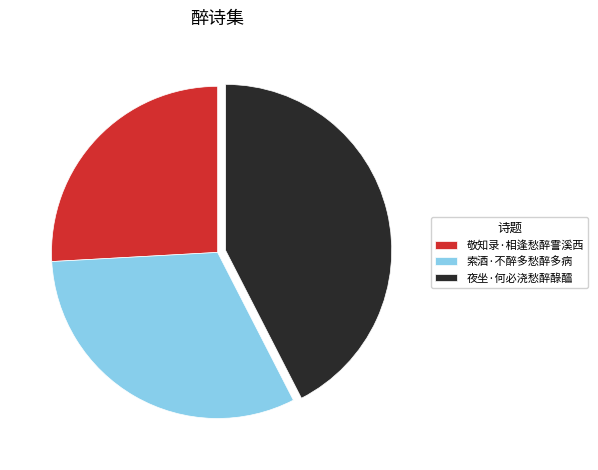

Rank the categories by value from highest to lowest.

夜坐·何必浇愁醉醁醽, 索酒·不醉多愁醉多病, 敬知录·相逢愁醉霅溪西